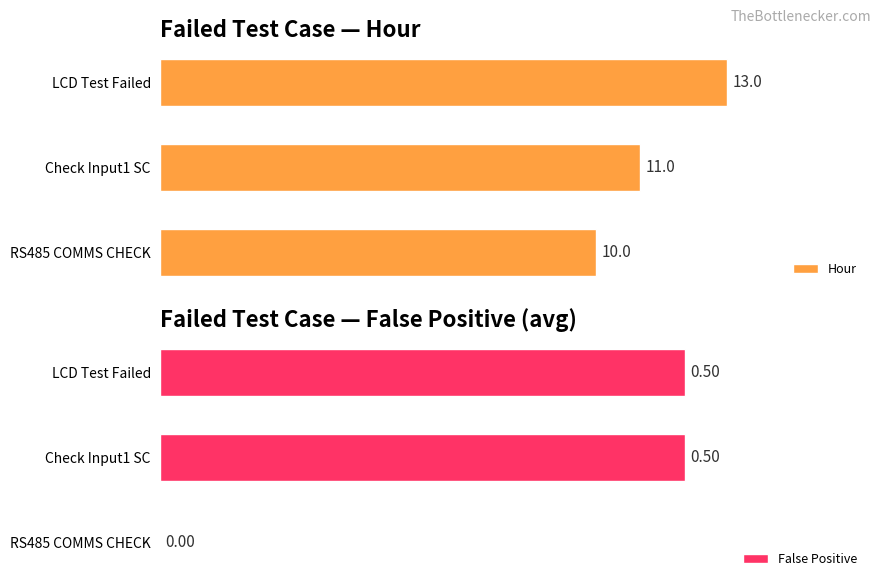

What is the sum of all Hour values?

34.0